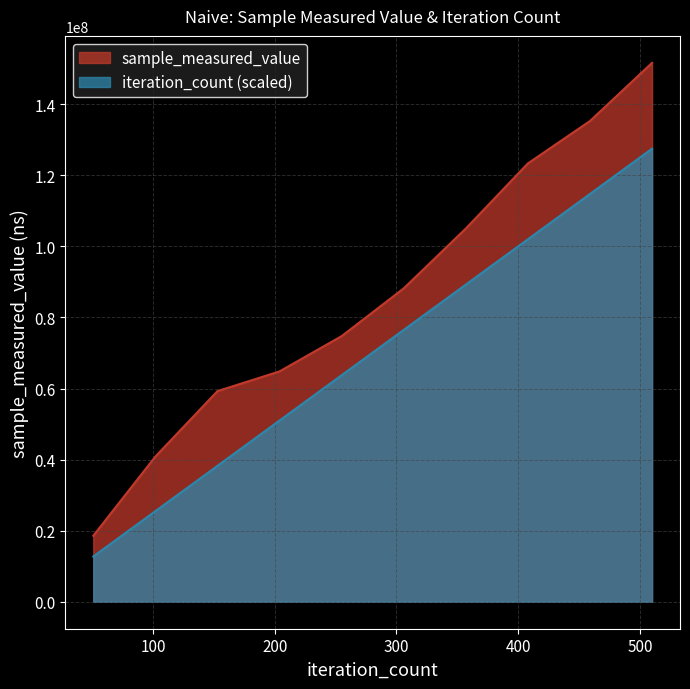

True or false: iteration_count and sample_measured_value intersect in this chart.

False